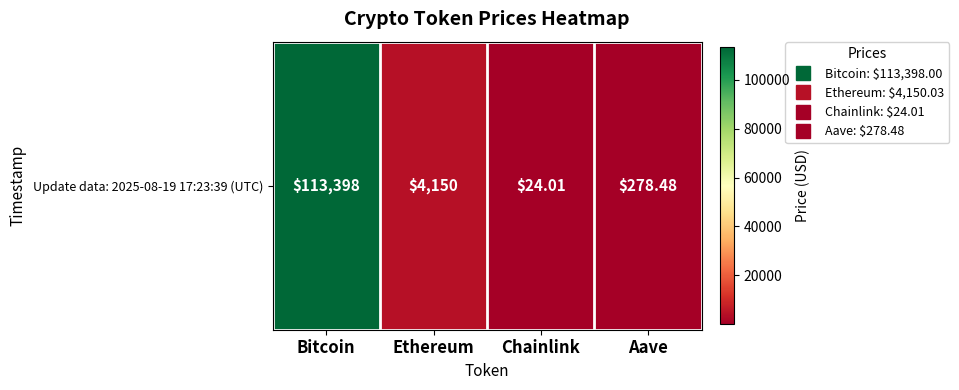

Reading left to right, transcribe all the data shown in this chart.

Bitcoin=113398.0	Ethereum=4150.0	Chainlink=24.0	Aave=278.5